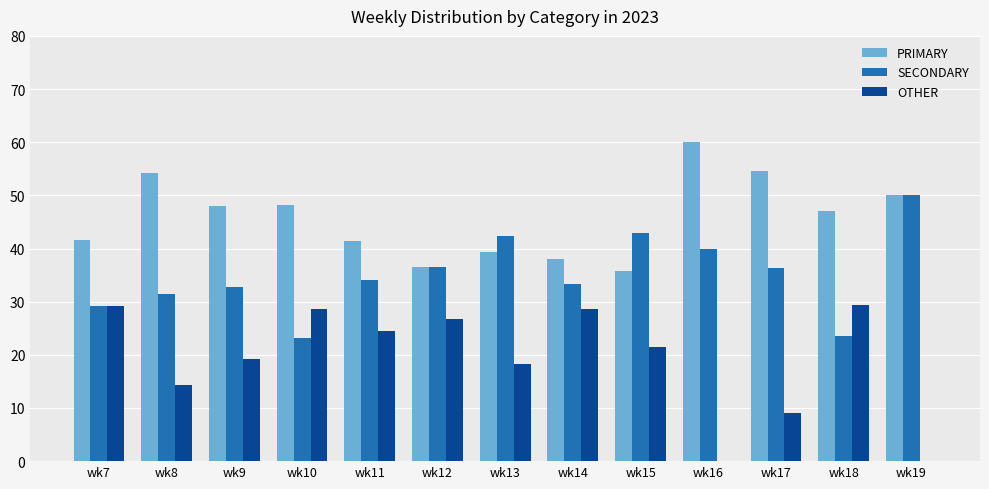

What are all the series names shown in the legend?

PRIMARY, SECONDARY, OTHER